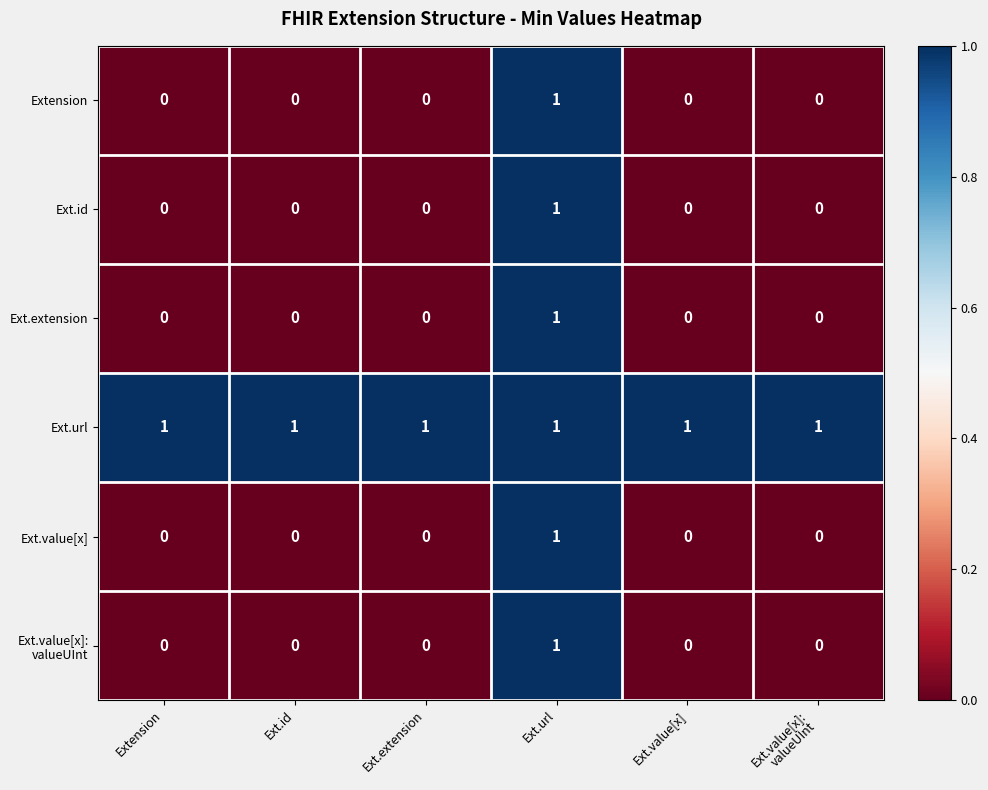

How many Ext.value[x] values are between 0 and 1?

6